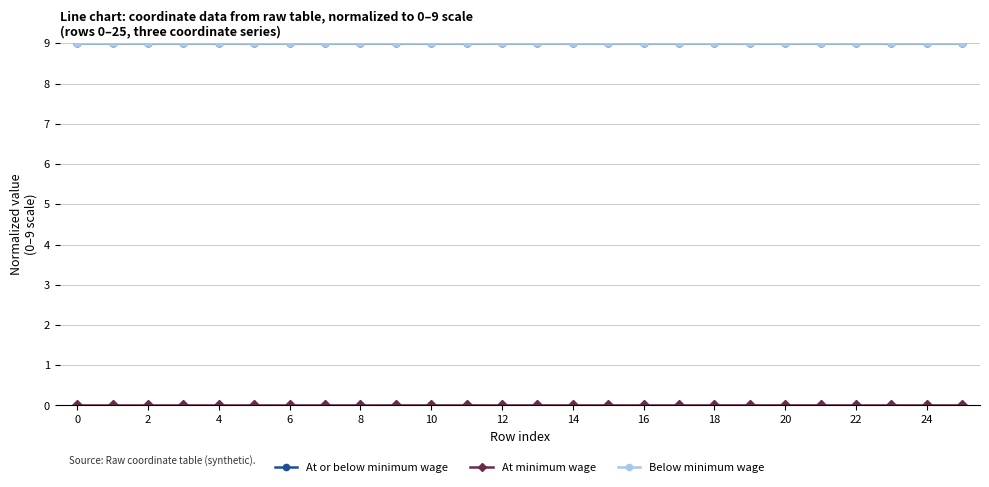

True or false: At or below minimum wage has more than 1 points higher than both neighbors.

True